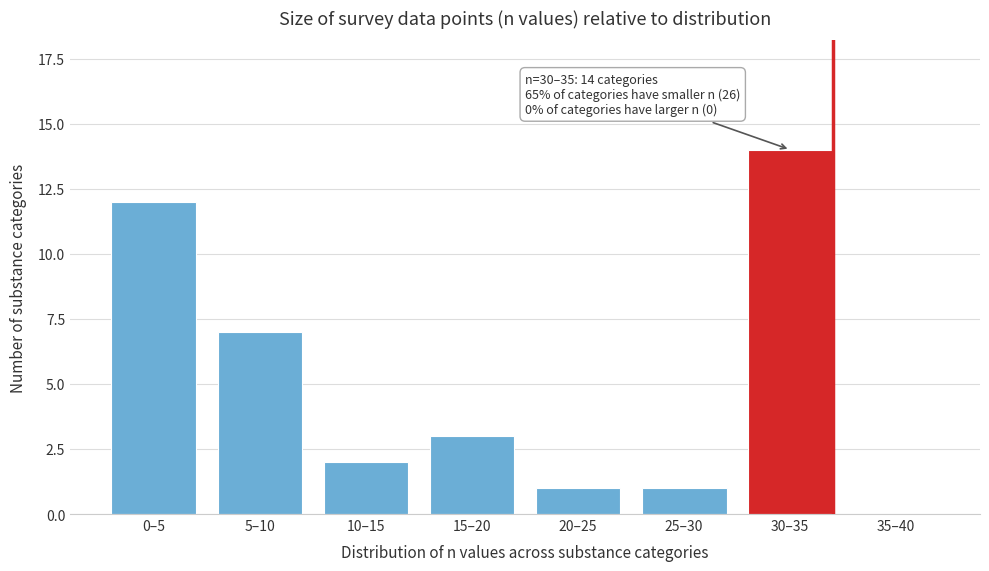

Reading left to right, extract all data points from this chart.

0–5=12	5–10=7	10–15=2	15–20=3	20–25=1	25–30=1	30–35=14	35–40=0